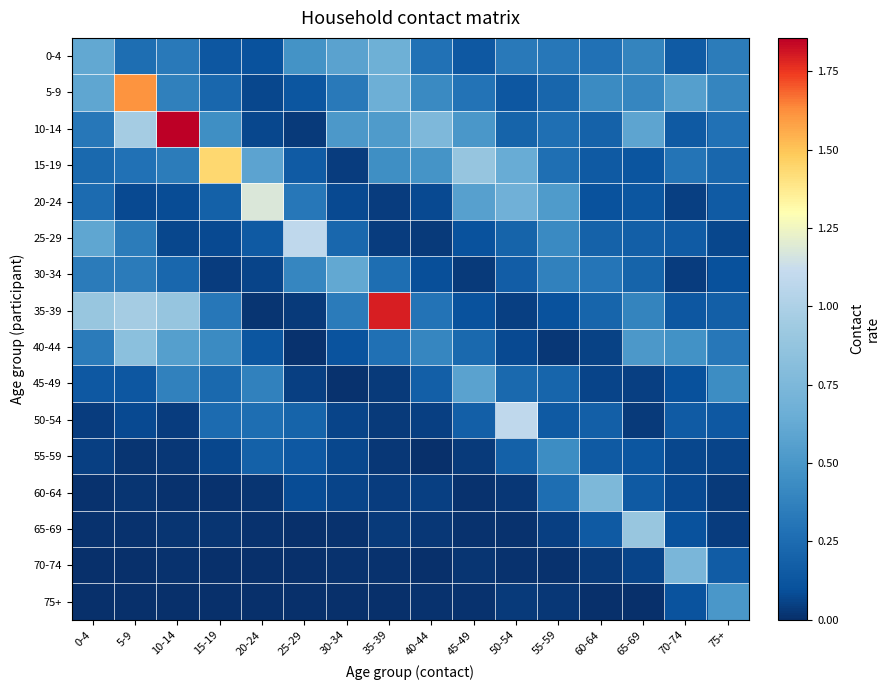

Reading right to left, transcribe all the data shown in this chart.

0-4: 75+=0.3	70-74=0.2	65-69=0.4	60-64=0.3	55-59=0.3	50-54=0.3	45-49=0.1	40-44=0.3	35-39=0.7	30-34=0.6	25-29=0.5	20-24=0.1	15-19=0.1	10-14=0.3	5-9=0.3	0-4=0.6
5-9: 75+=0.4	70-74=0.6	65-69=0.4	60-64=0.4	55-59=0.2	50-54=0.1	45-49=0.3	40-44=0.4	35-39=0.7	30-34=0.3	25-29=0.1	20-24=0.1	15-19=0.2	10-14=0.4	5-9=1.6	0-4=0.6
10-14: 75+=0.3	70-74=0.1	65-69=0.6	60-64=0.2	55-59=0.3	50-54=0.2	45-49=0.5	40-44=0.8	35-39=0.5	30-34=0.5	25-29=0.0	20-24=0.1	15-19=0.5	10-14=1.9	5-9=1.0	0-4=0.3
15-19: 75+=0.2	70-74=0.3	65-69=0.1	60-64=0.1	55-59=0.3	50-54=0.6	45-49=0.9	40-44=0.5	35-39=0.5	30-34=0.0	25-29=0.2	20-24=0.6	15-19=1.4	10-14=0.3	5-9=0.3	0-4=0.2
20-24: 75+=0.2	70-74=0.0	65-69=0.1	60-64=0.1	55-59=0.5	50-54=0.7	45-49=0.6	40-44=0.1	35-39=0.0	30-34=0.1	25-29=0.3	20-24=1.2	15-19=0.2	10-14=0.1	5-9=0.1	0-4=0.3
25-29: 75+=0.1	70-74=0.2	65-69=0.2	60-64=0.2	55-59=0.4	50-54=0.2	45-49=0.1	40-44=0.0	35-39=0.0	30-34=0.2	25-29=1.1	20-24=0.2	15-19=0.1	10-14=0.1	5-9=0.3	0-4=0.6
30-34: 75+=0.1	70-74=0.0	65-69=0.2	60-64=0.3	55-59=0.4	50-54=0.2	45-49=0.0	40-44=0.1	35-39=0.3	30-34=0.6	25-29=0.4	20-24=0.1	15-19=0.0	10-14=0.2	5-9=0.3	0-4=0.3
35-39: 75+=0.2	70-74=0.1	65-69=0.4	60-64=0.2	55-59=0.1	50-54=0.0	45-49=0.1	40-44=0.3	35-39=1.8	30-34=0.3	25-29=0.0	20-24=0.0	15-19=0.3	10-14=0.9	5-9=1.0	0-4=0.9
40-44: 75+=0.3	70-74=0.5	65-69=0.5	60-64=0.1	55-59=0.0	50-54=0.1	45-49=0.2	40-44=0.4	35-39=0.3	30-34=0.1	25-29=0.0	20-24=0.1	15-19=0.4	10-14=0.6	5-9=0.8	0-4=0.3
45-49: 75+=0.4	70-74=0.1	65-69=0.0	60-64=0.1	55-59=0.2	50-54=0.2	45-49=0.6	40-44=0.2	35-39=0.0	30-34=0.0	25-29=0.1	20-24=0.4	15-19=0.2	10-14=0.4	5-9=0.1	0-4=0.1
50-54: 75+=0.1	70-74=0.2	65-69=0.0	60-64=0.2	55-59=0.2	50-54=1.1	45-49=0.2	40-44=0.0	35-39=0.0	30-34=0.1	25-29=0.2	20-24=0.3	15-19=0.3	10-14=0.0	5-9=0.1	0-4=0.0
55-59: 75+=0.1	70-74=0.1	65-69=0.1	60-64=0.1	55-59=0.4	50-54=0.2	45-49=0.0	40-44=0.0	35-39=0.0	30-34=0.1	25-29=0.1	20-24=0.2	15-19=0.1	10-14=0.0	5-9=0.0	0-4=0.0
60-64: 75+=0.0	70-74=0.1	65-69=0.2	60-64=0.7	55-59=0.3	50-54=0.0	45-49=0.0	40-44=0.0	35-39=0.0	30-34=0.1	25-29=0.1	20-24=0.0	15-19=0.0	10-14=0.0	5-9=0.0	0-4=0.0
65-69: 75+=0.0	70-74=0.1	65-69=0.9	60-64=0.1	55-59=0.0	50-54=0.0	45-49=0.0	40-44=0.0	35-39=0.0	30-34=0.0	25-29=0.0	20-24=0.0	15-19=0.0	10-14=0.0	5-9=0.0	0-4=0.0
70-74: 75+=0.2	70-74=0.7	65-69=0.1	60-64=0.0	55-59=0.0	50-54=0.0	45-49=0.0	40-44=0.0	35-39=0.0	30-34=0.0	25-29=0.0	20-24=0.0	15-19=0.0	10-14=0.0	5-9=0.0	0-4=0.0
75+: 75+=0.5	70-74=0.1	65-69=0.0	60-64=0.0	55-59=0.0	50-54=0.0	45-49=0.0	40-44=0.0	35-39=0.0	30-34=0.0	25-29=0.0	20-24=0.0	15-19=0.0	10-14=0.0	5-9=0.0	0-4=0.0